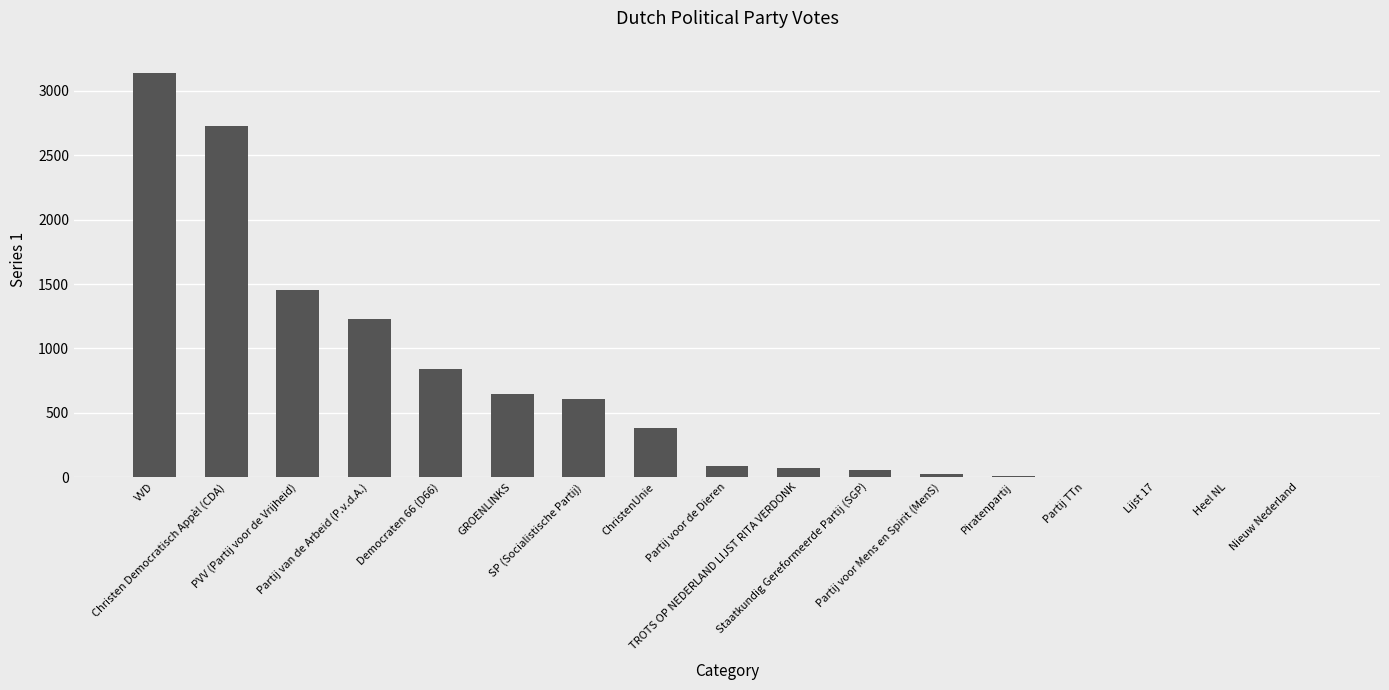

How many series are shown in this chart?

1